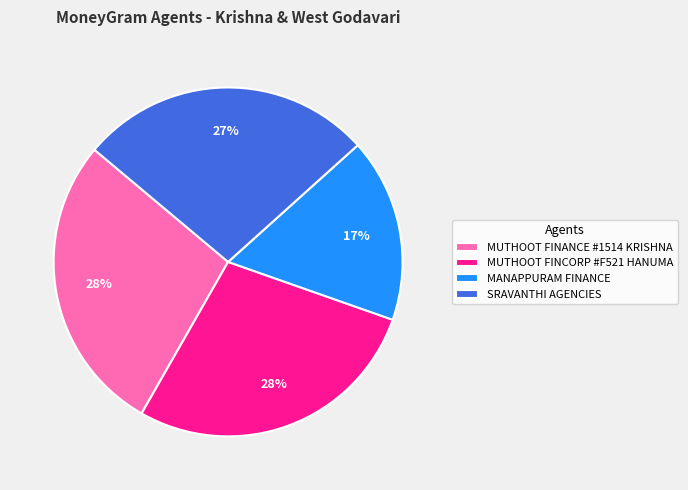

How many slices are in this pie chart?

4